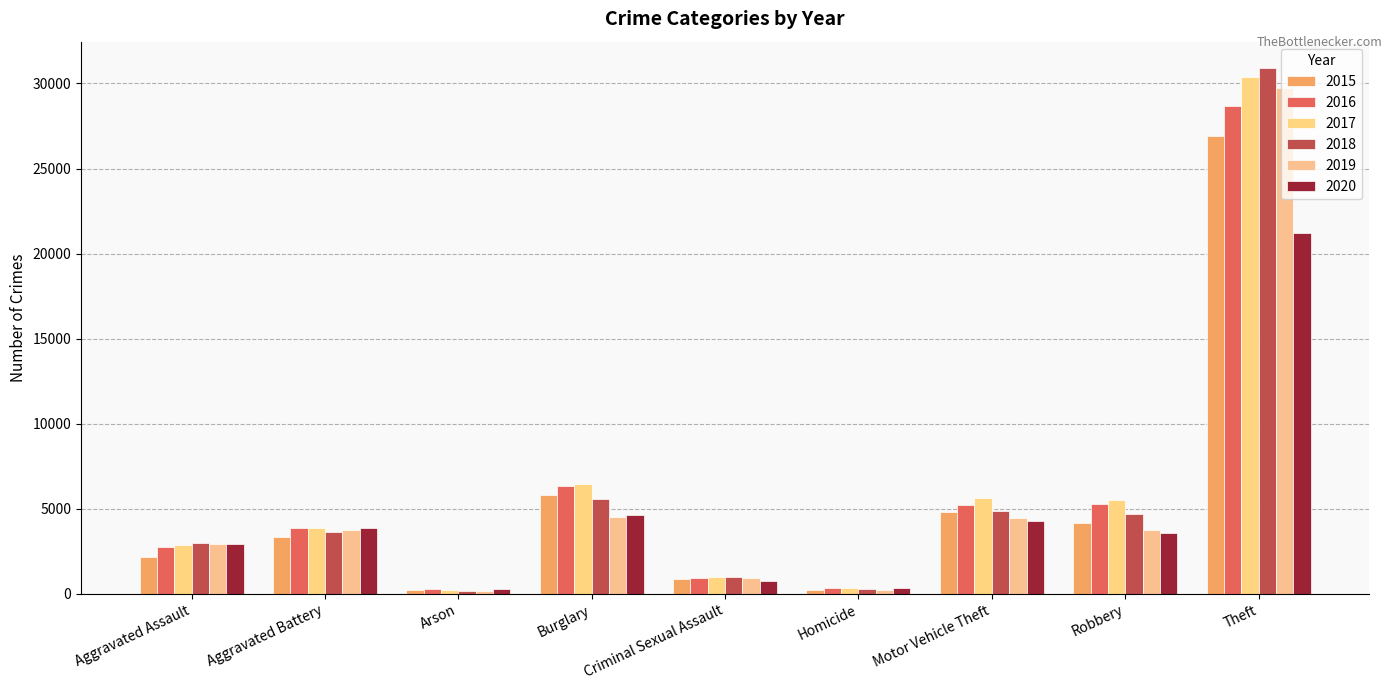

Which series has the largest total across all categories?

2017